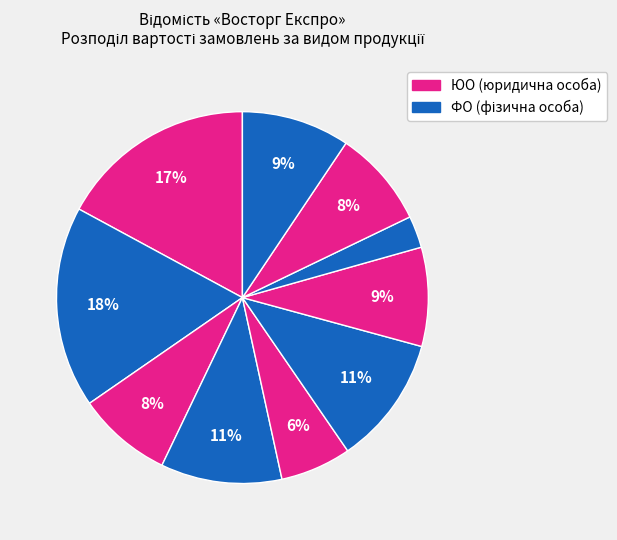

Count the number of slices in the pie.

10